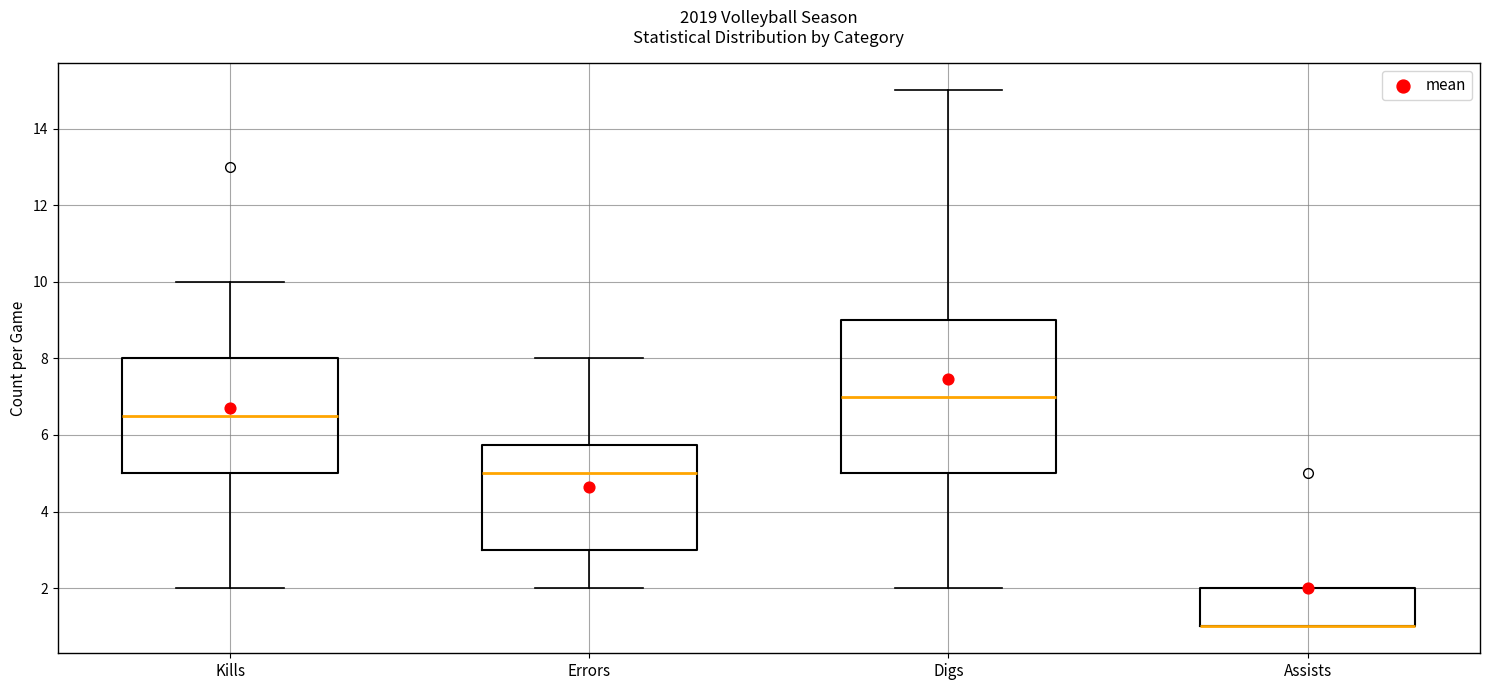

Where is the lower edge of the box for Kills on the y-axis? The values are not printed on the chart, so give them approximately, as read against the axis.

5.0